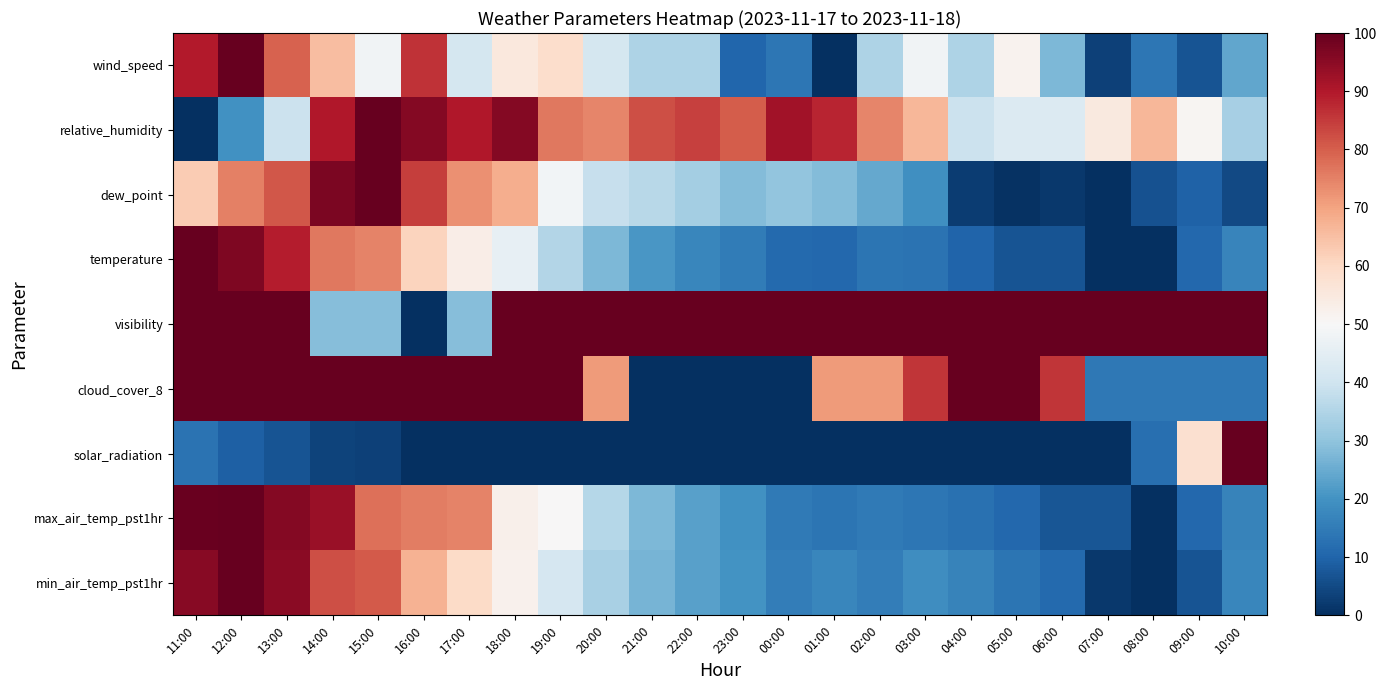

Which series changed the most between 11:00 and 22:00?

cloud_cover_8